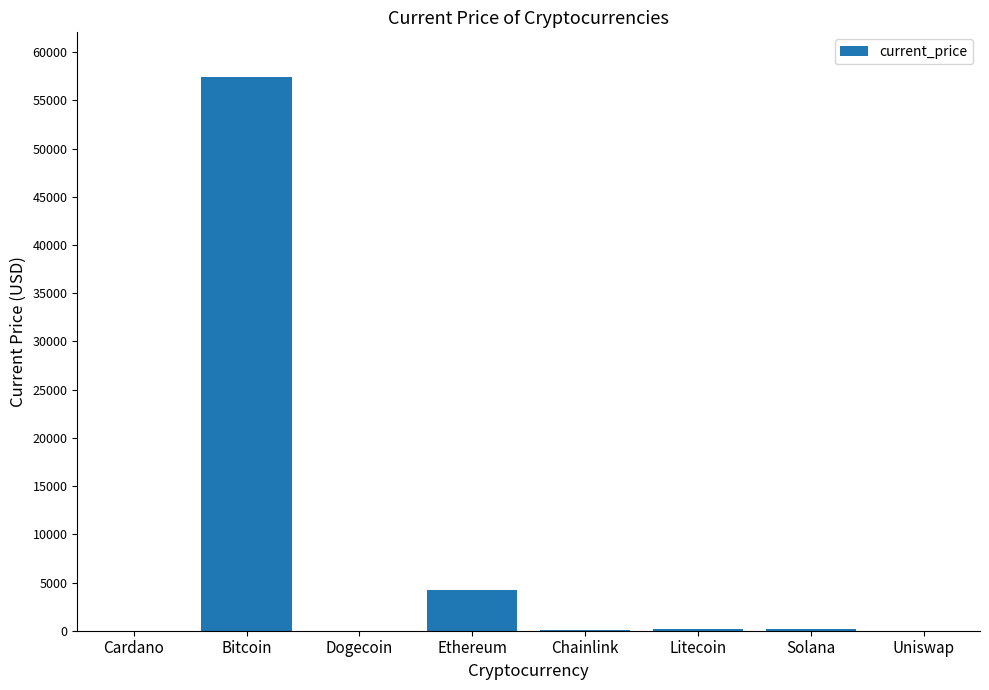

How many categories are shown in the chart?

8